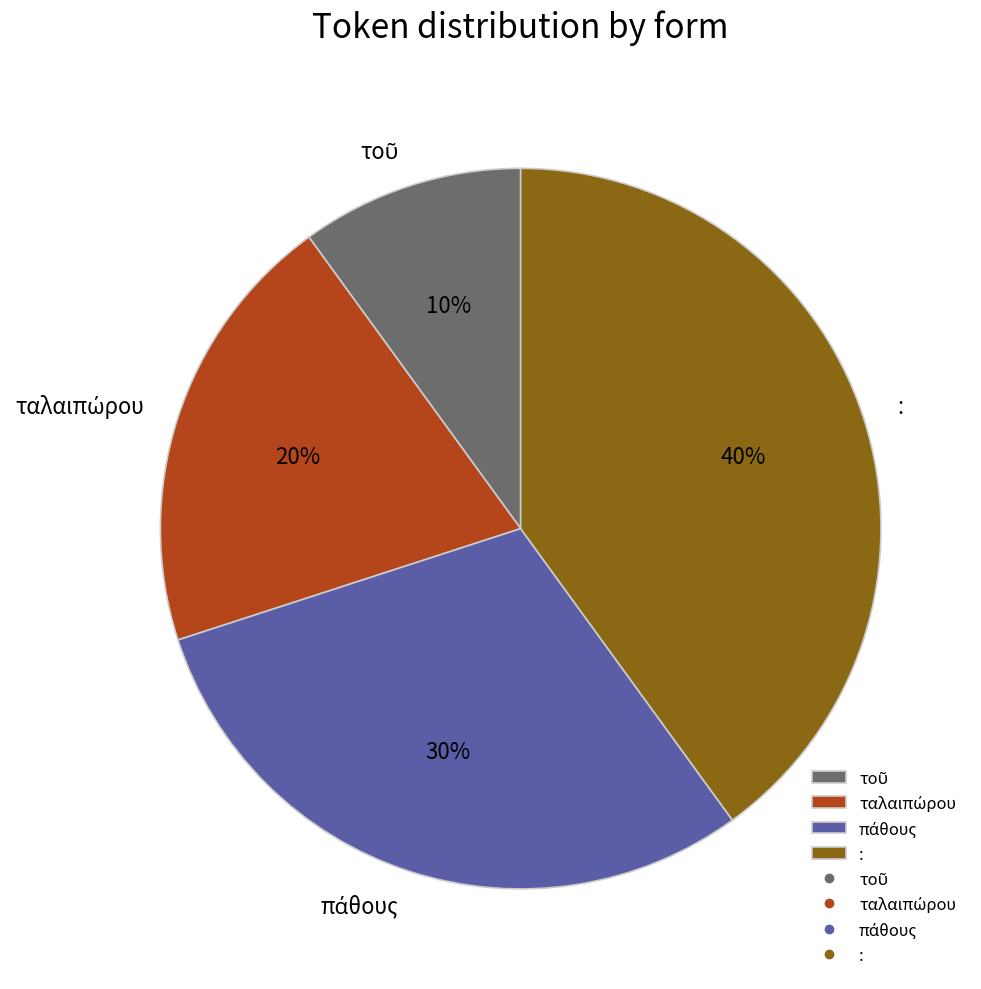

To the nearest percent, what portion does : represent?

40%